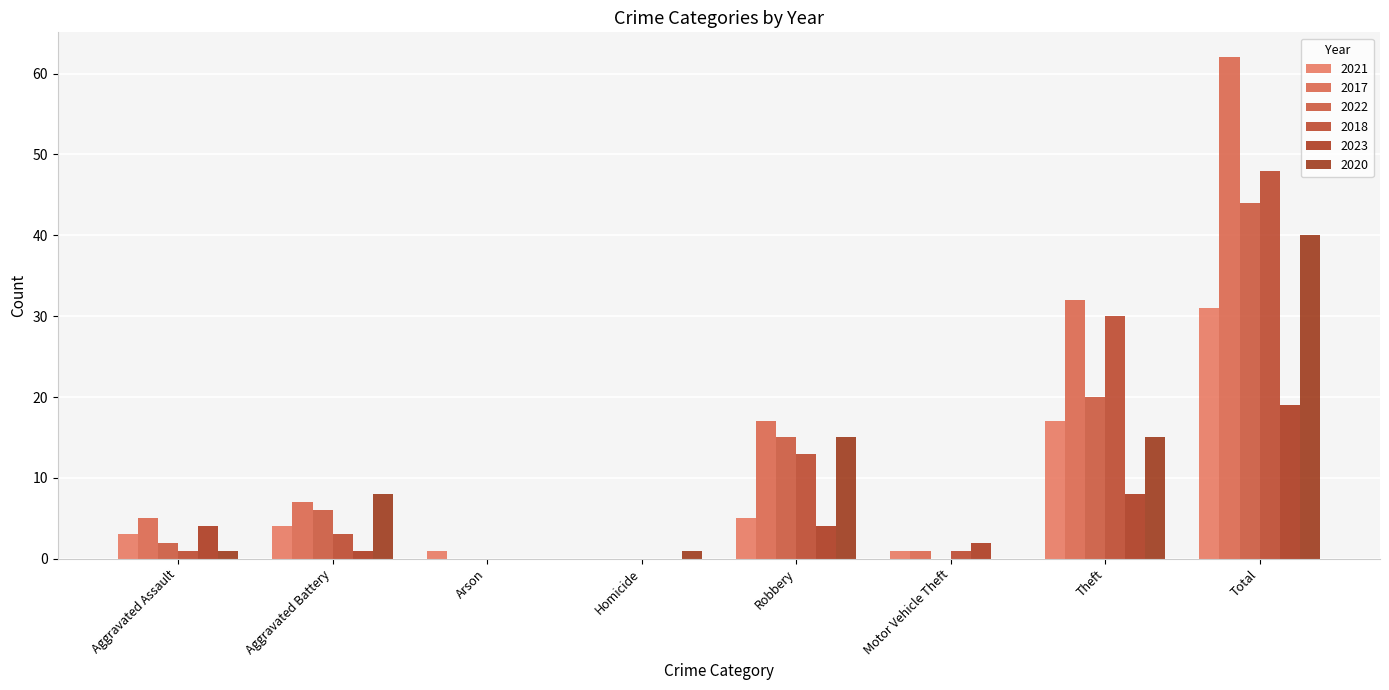

Reading right to left, extract all data points from this chart.

2021: 31	17	1	5	0	1	4	3
2017: 62	32	1	17	0	0	7	5
2022: 44	20	0	15	0	0	6	2
2018: 48	30	1	13	0	0	3	1
2023: 19	8	2	4	0	0	1	4
2020: 40	15	0	15	1	0	8	1